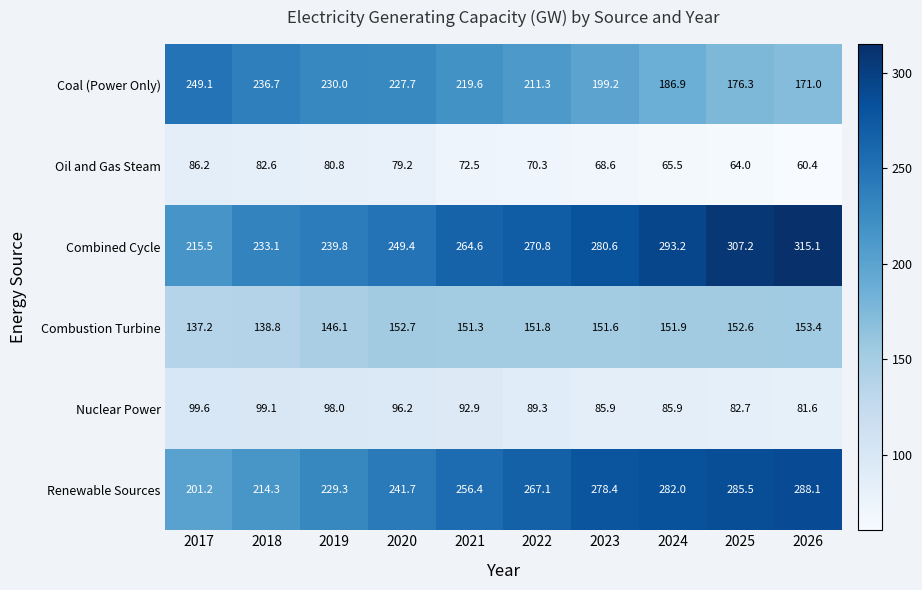

The value of Oil and Gas Steam at 2020 is 116.9. True or false?

False